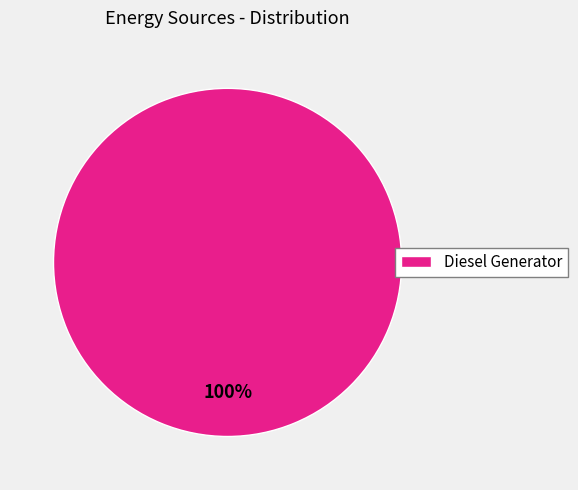

True or false: Diesel Generator accounts for 100% of the total.

True